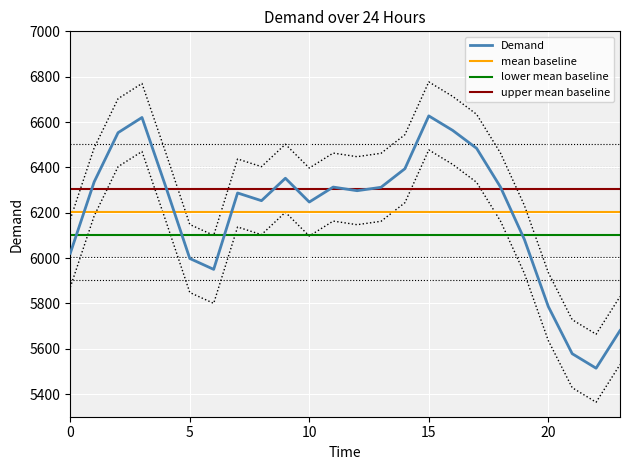

What is the greatest value displayed?

6627